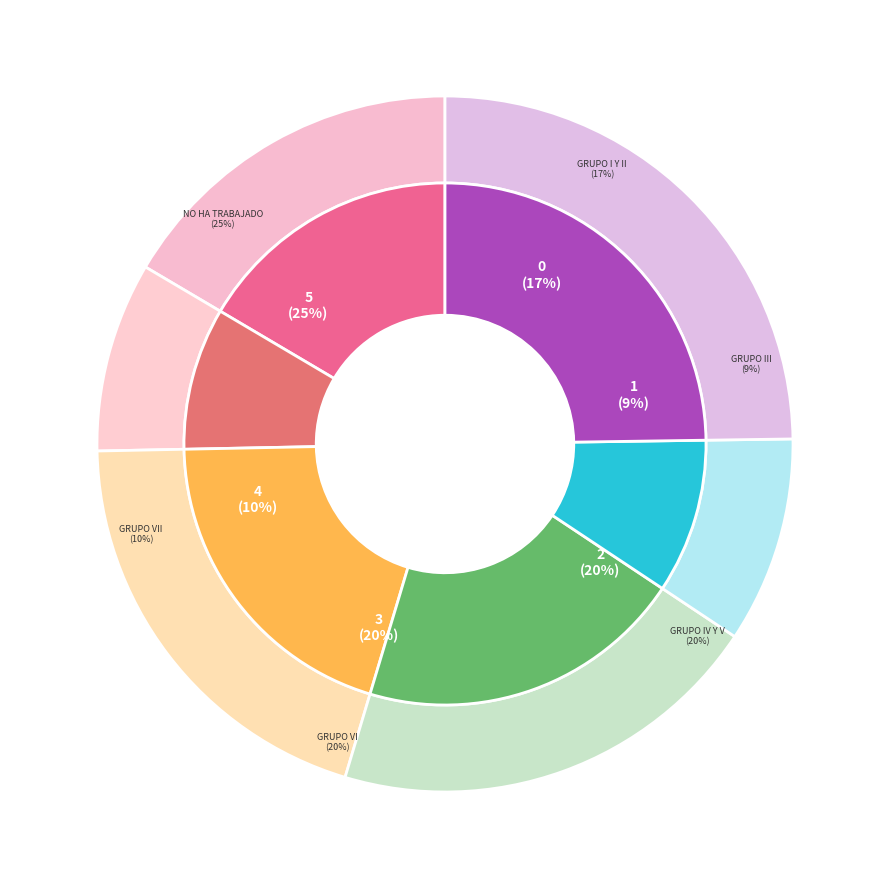

What is the ratio of the value at Grupo VI to the value at Grupo VII?

2.1